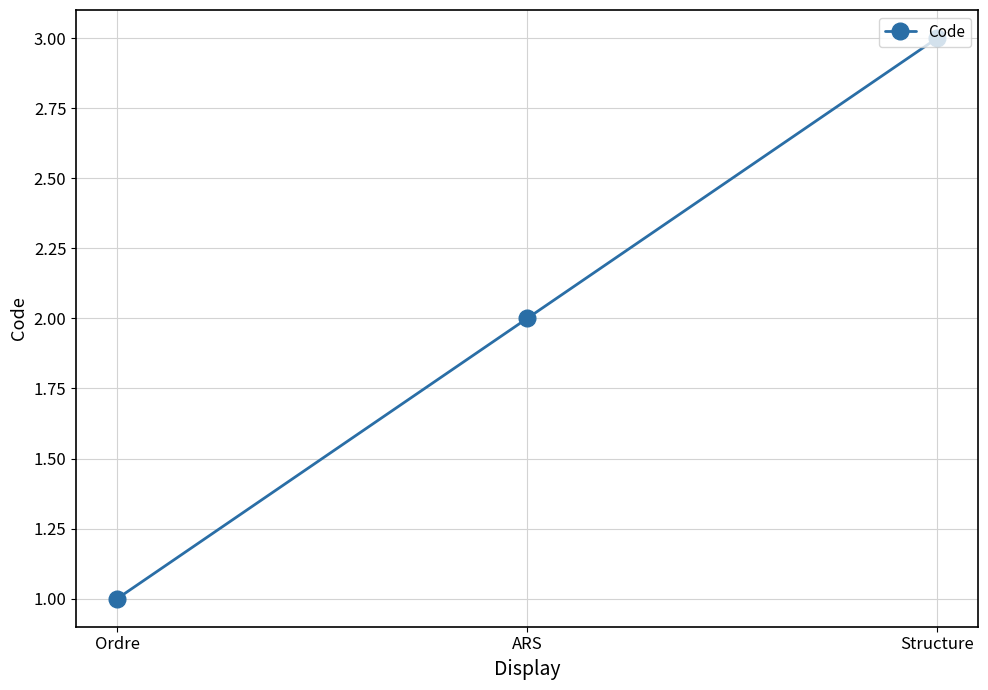

Between ARS and Ordre, which is larger?

ARS